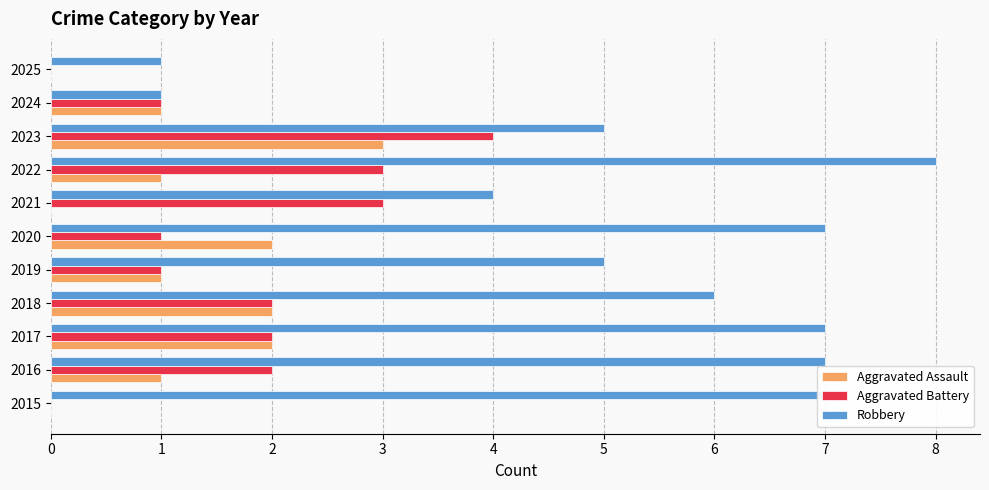

The value of Aggravated Assault at 2017 is 2. True or false?

True